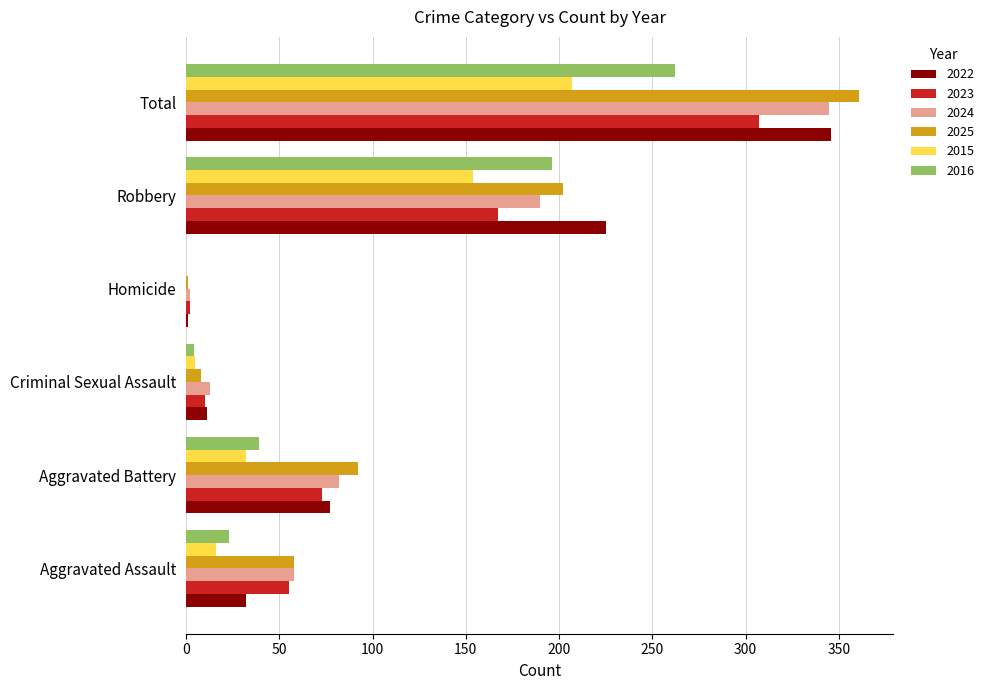

Which series changed the most between Aggravated Assault and Criminal Sexual Assault?

2025